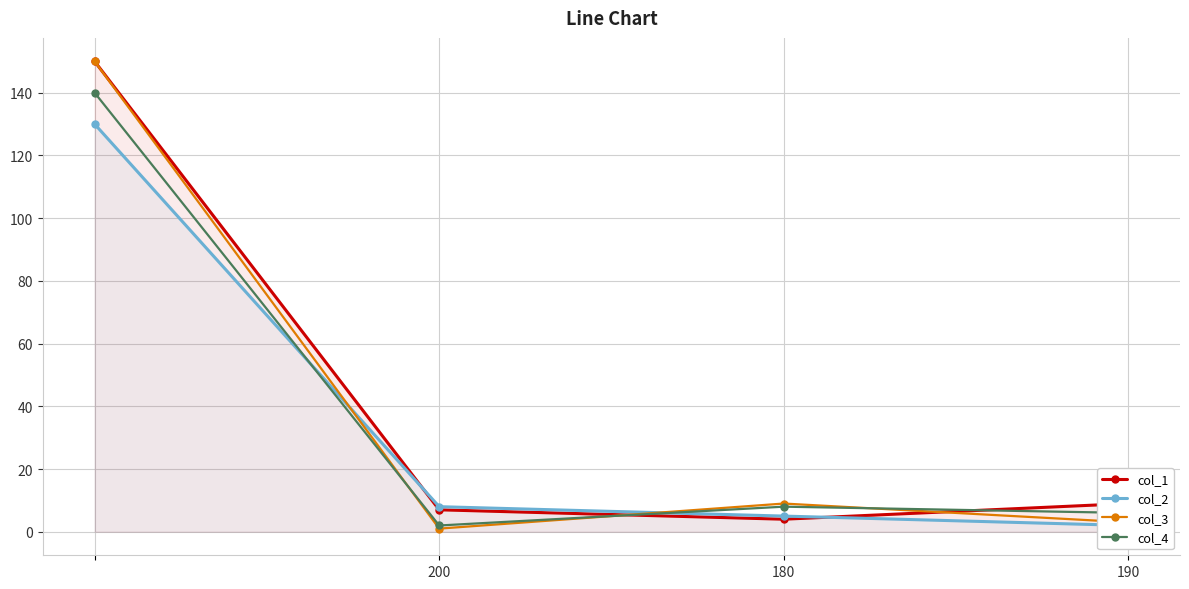

What is the average value of the col_2 series?

36